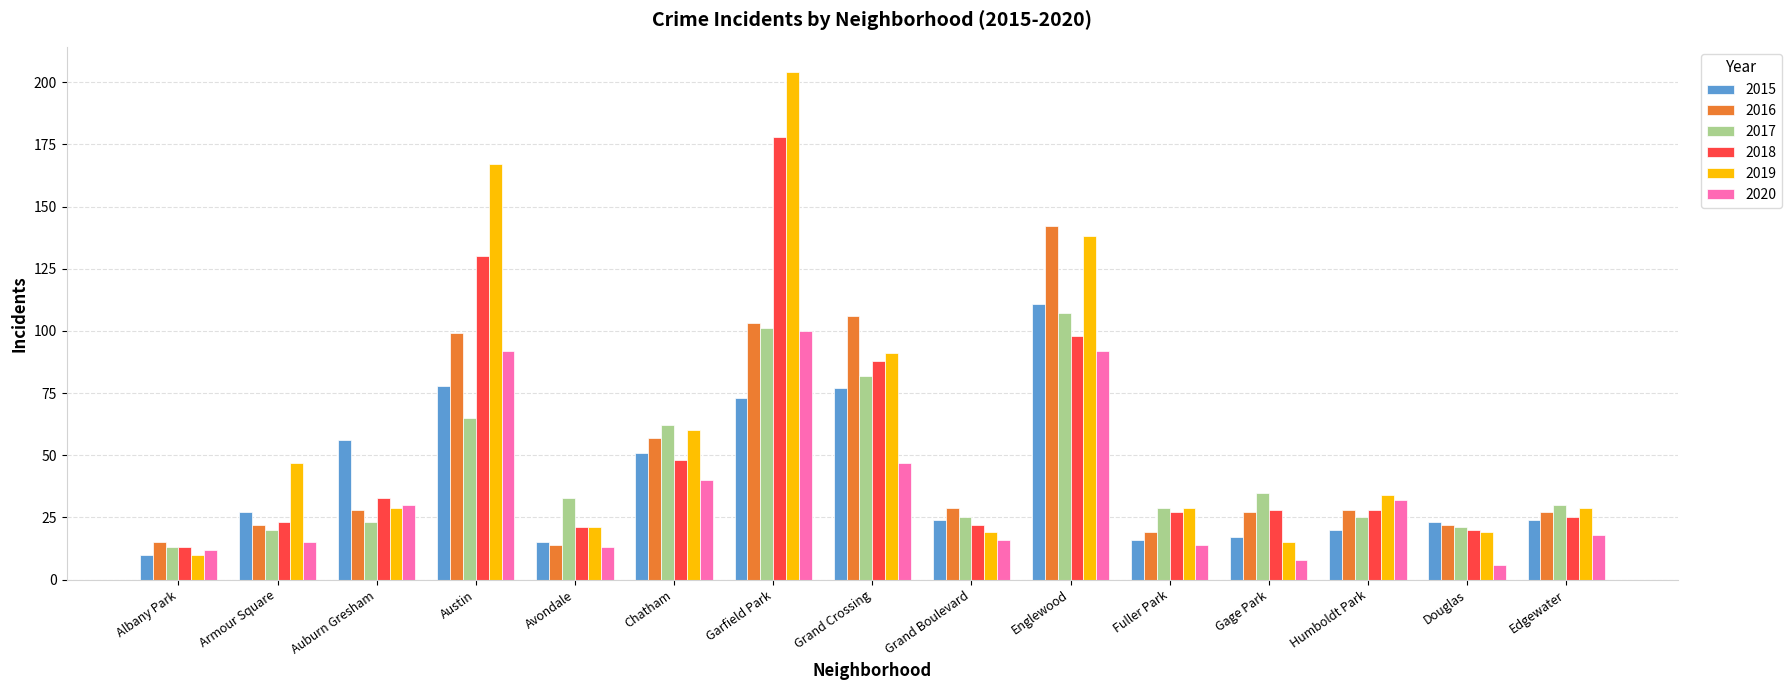

What is the highest value of the 2020 series?

100